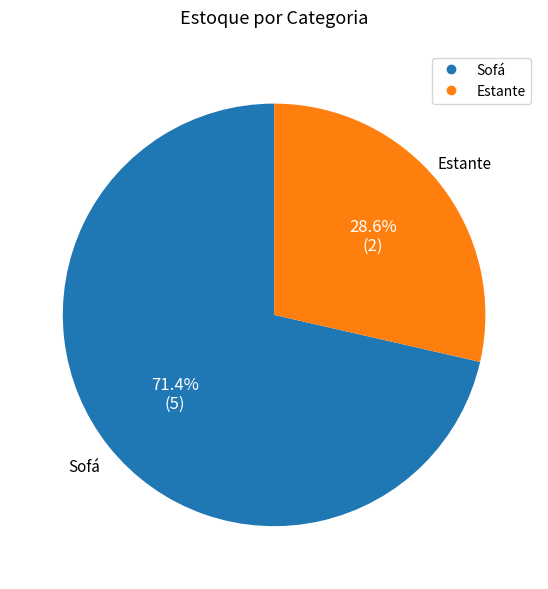

Combined, do Sofá and Estante account for over 50%?

Yes